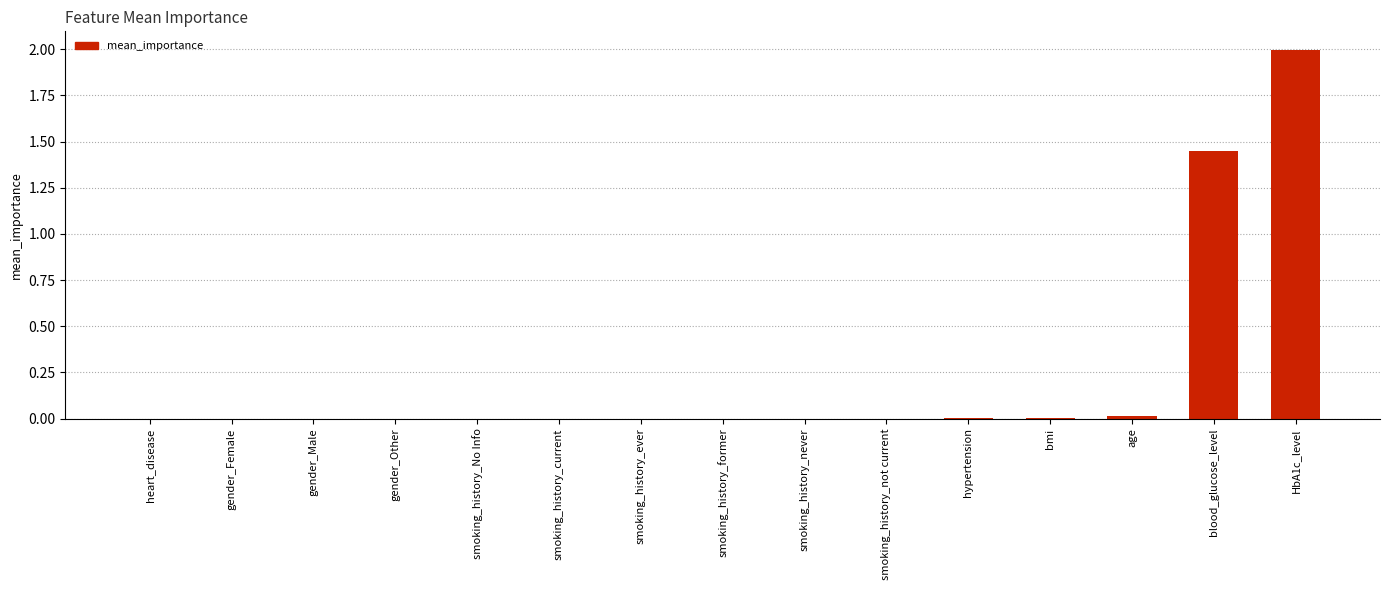

The value at HbA1c_level is 2.0. True or false?

True